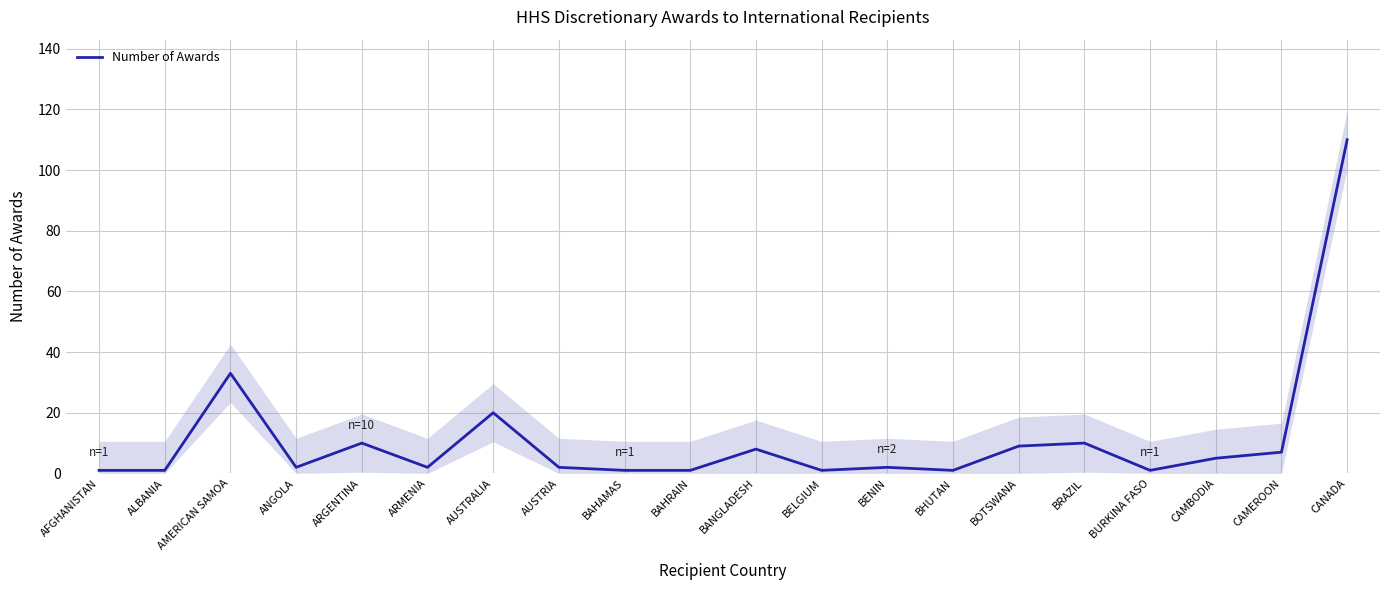

The chart shows a value of 3 at BENIN. True or false?

False